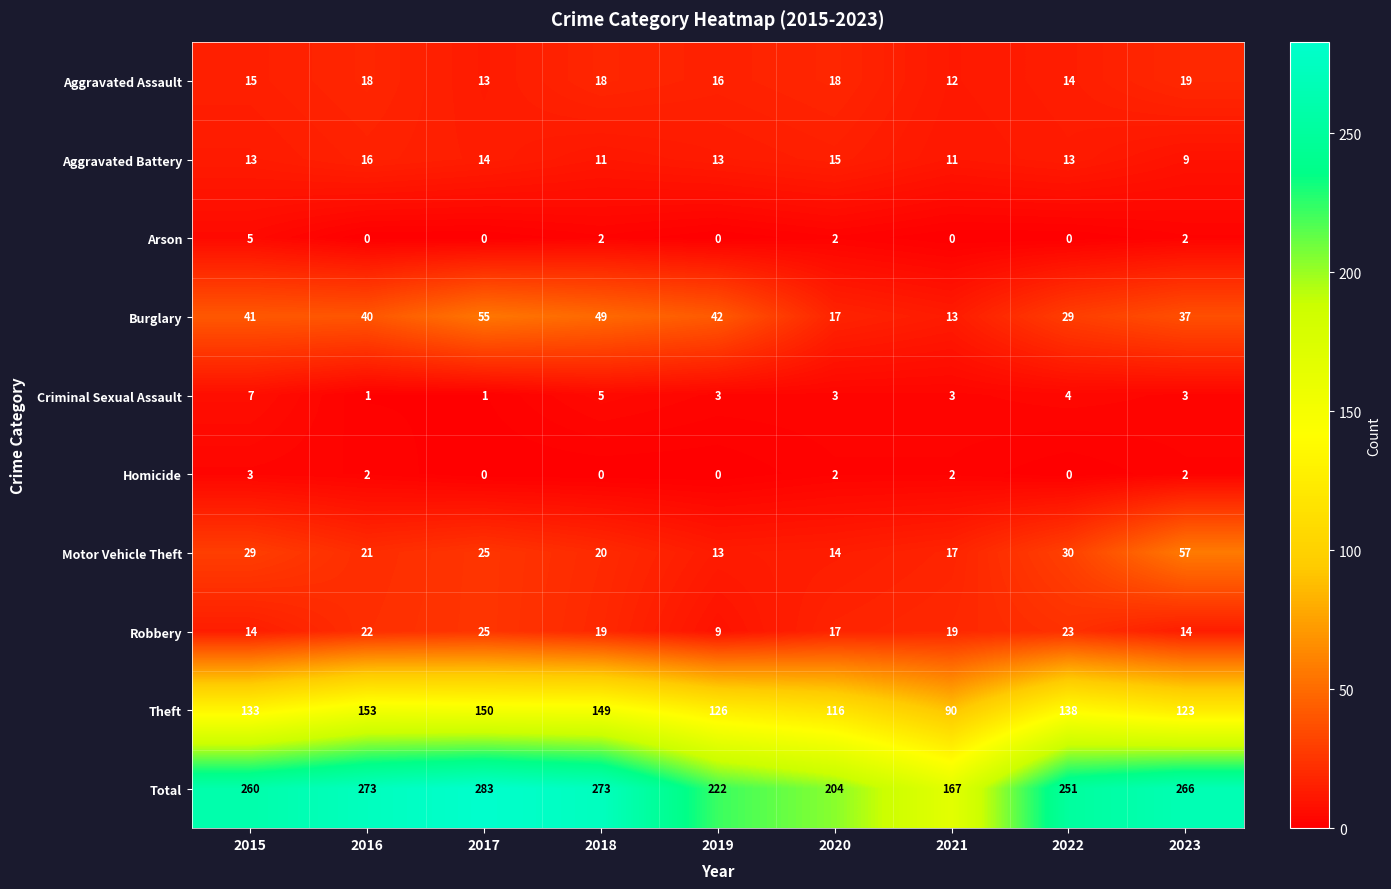

Is it true that Aggravated Battery equals 14 at 2017?

True